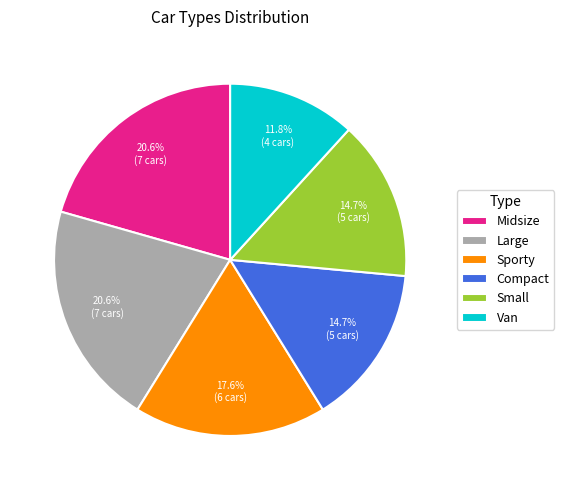

To the nearest percent, what percentage of the pie is Midsize?

21%